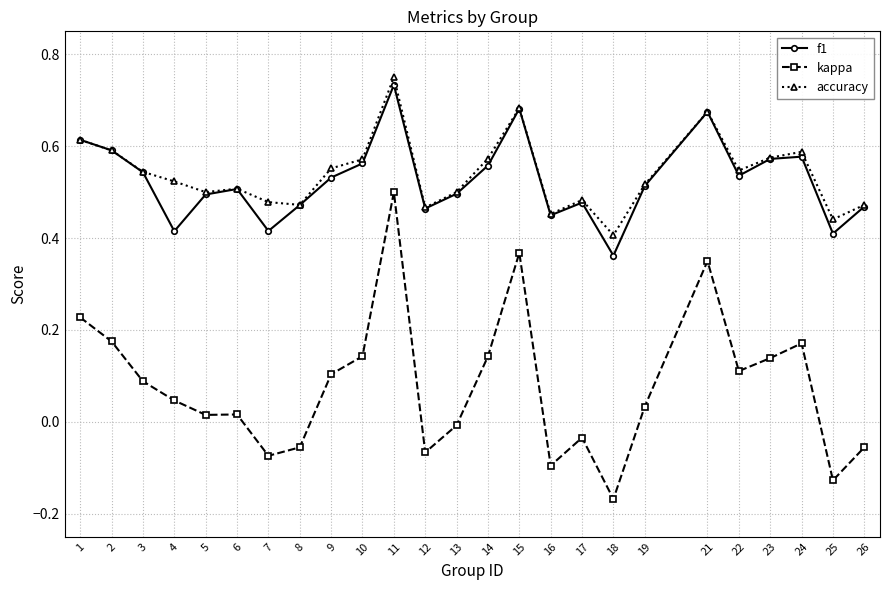

Is this an area chart (filled region under the line)?

No